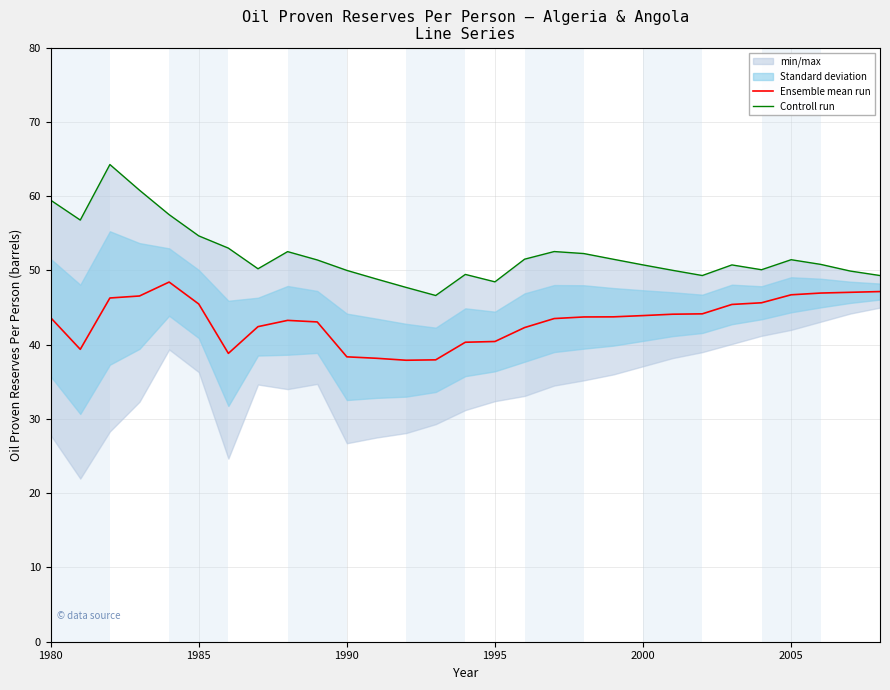

What is the maximum value for Ensemble mean run?

48.4